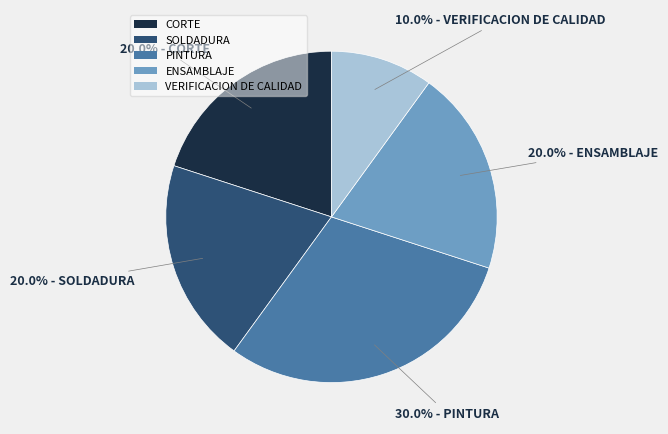

To the nearest percent, what is the combined percentage of PINTURA and ENSAMBLAJE?

50%